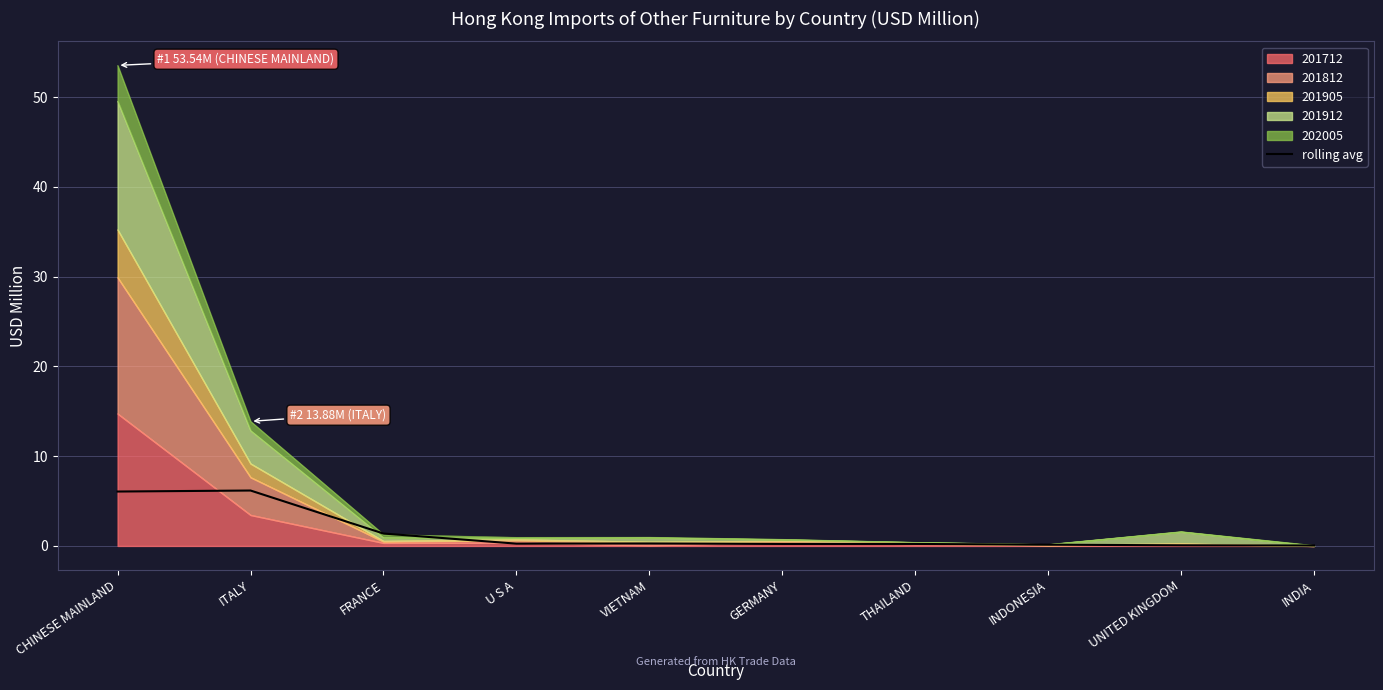

Which category has the lowest value across all series?

INDIA